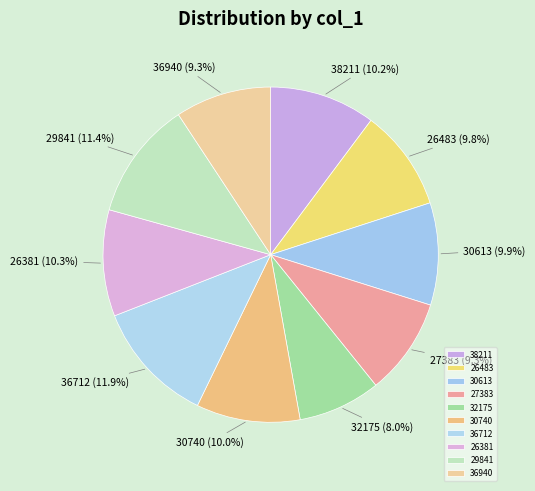

How many segments does this pie chart have?

10